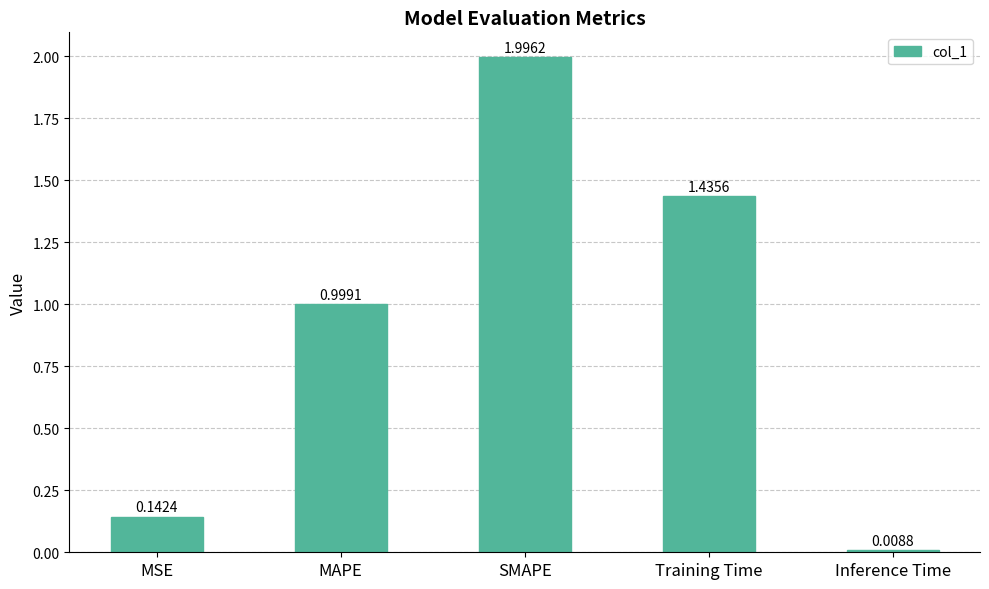

Which has a higher value, MSE or Inference Time?

MSE